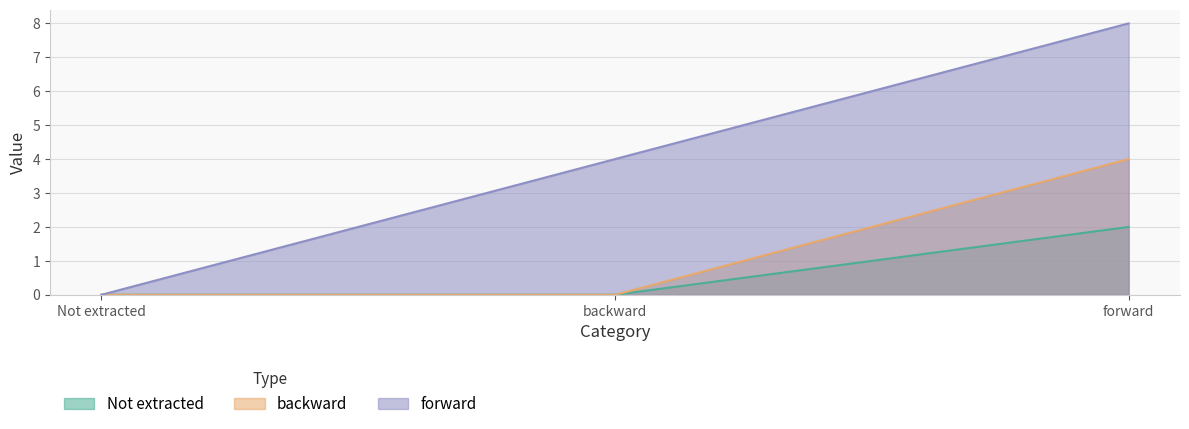

How many lines are shown in the chart?

3